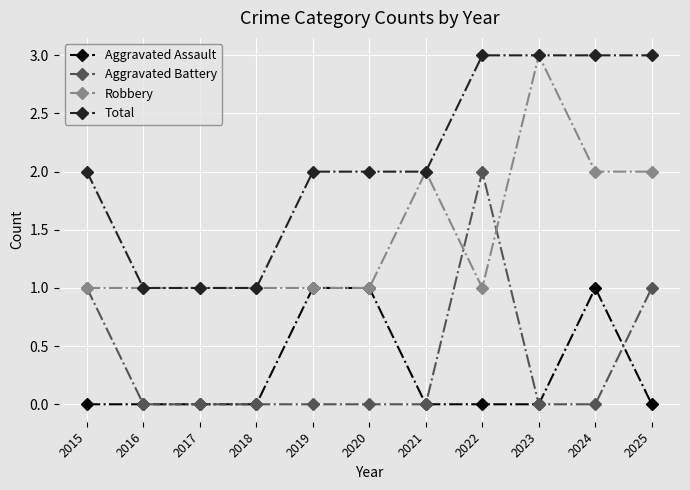

Is it true that Aggravated Battery equals 1 at 2015?

True